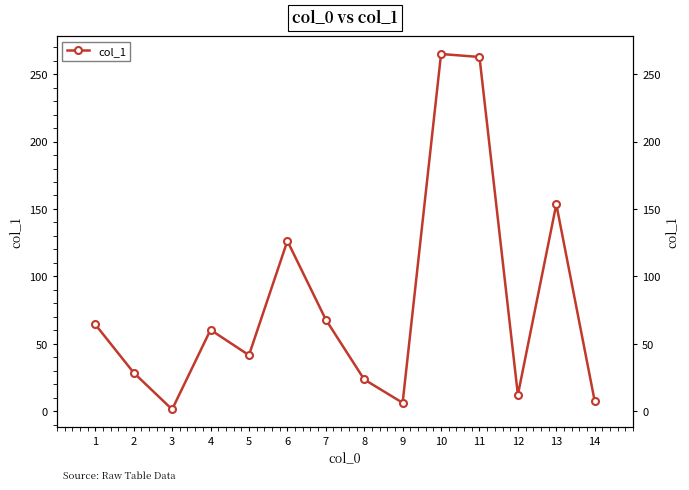

Which label corresponds to the largest value in the chart?

10